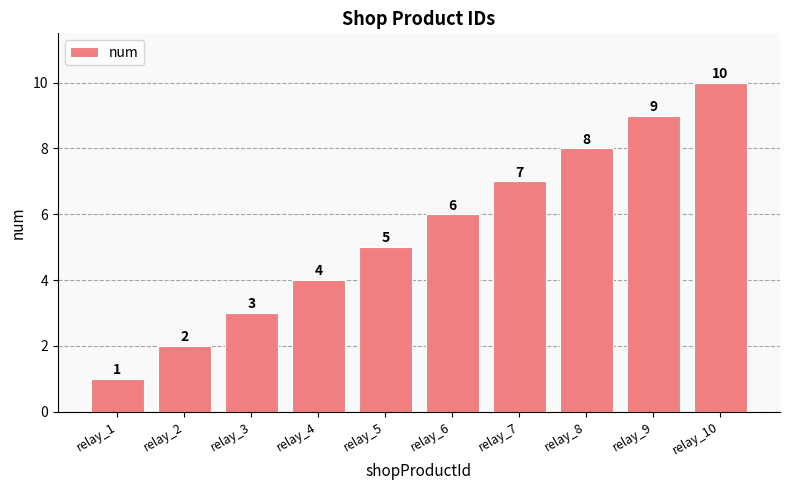

Which category has the highest value across all series?

relay_10